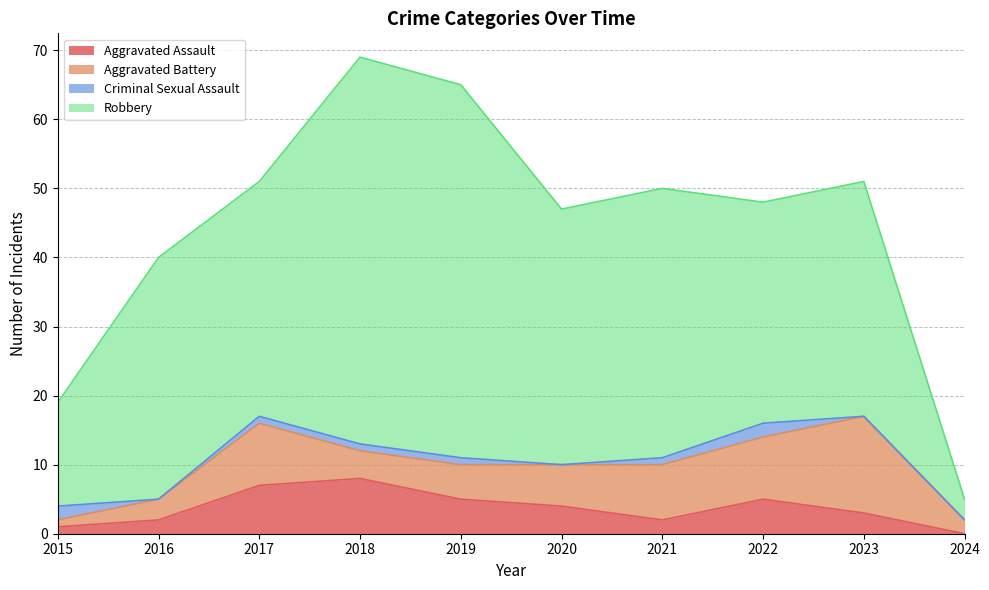

Is it true that Robbery equals 13 at 2019?

False